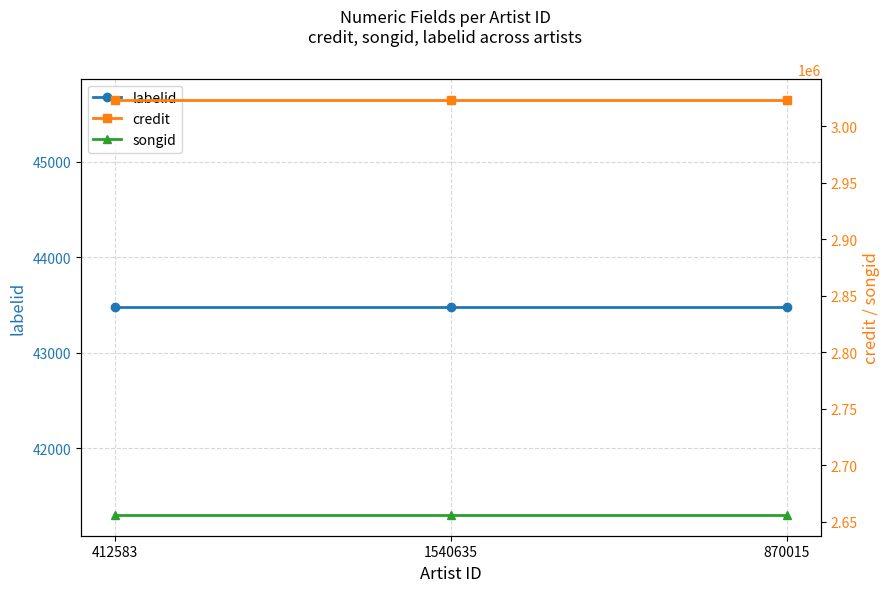

Count the number of data series in this chart.

3